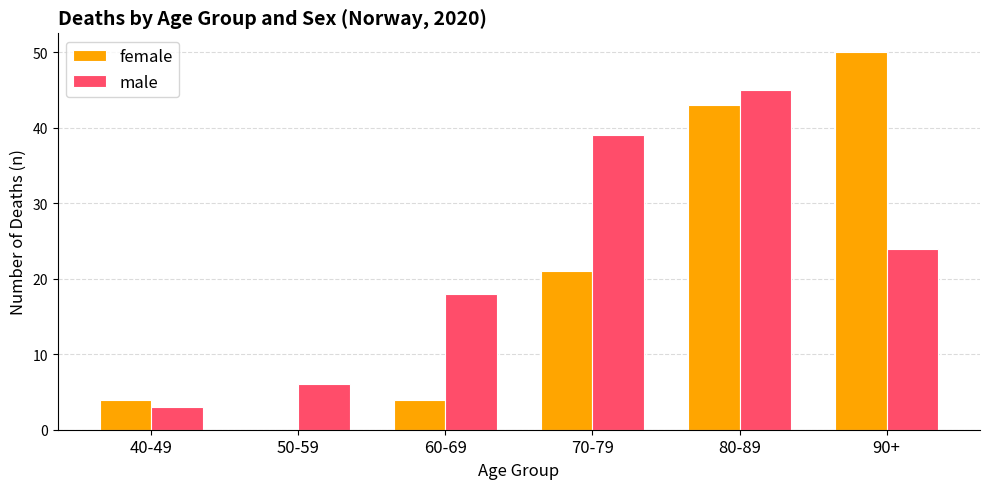

Between 50-59 and 80-89, which series saw the biggest shift?

female